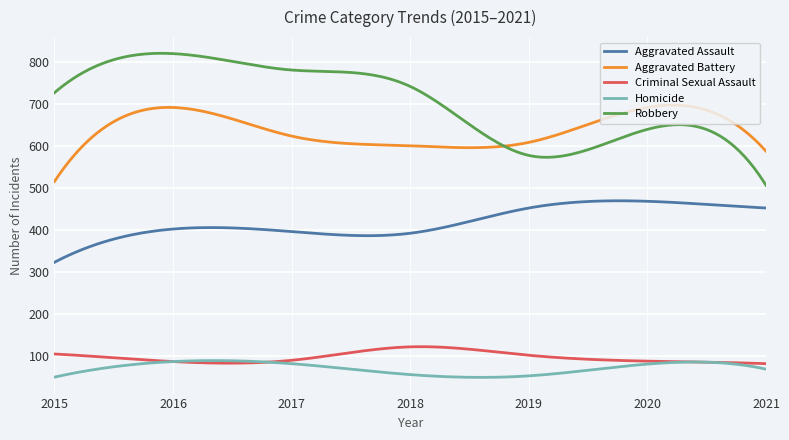

True or false: Aggravated Battery and Homicide cross at least once.

False